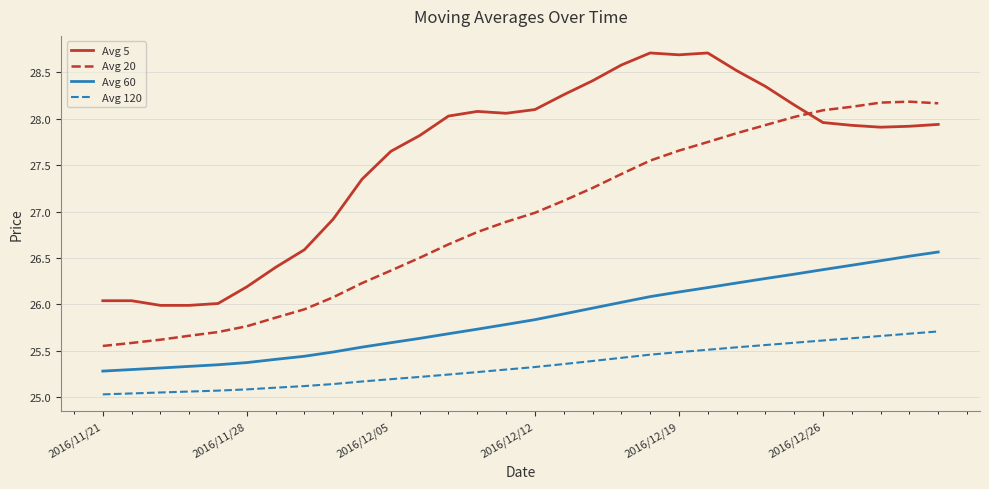

Rank the series by their average value, from highest to lowest.

Avg 5, Avg 20, Avg 60, Avg 120